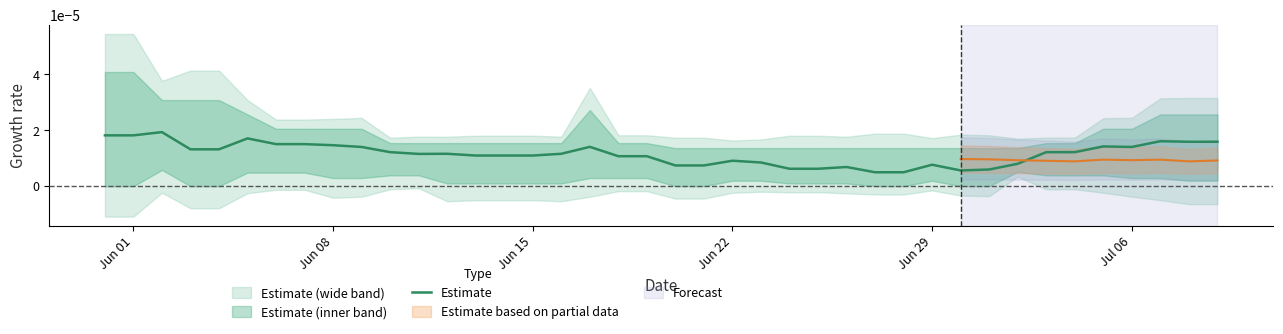

Is it true that the value at 11 is 0.0?

False